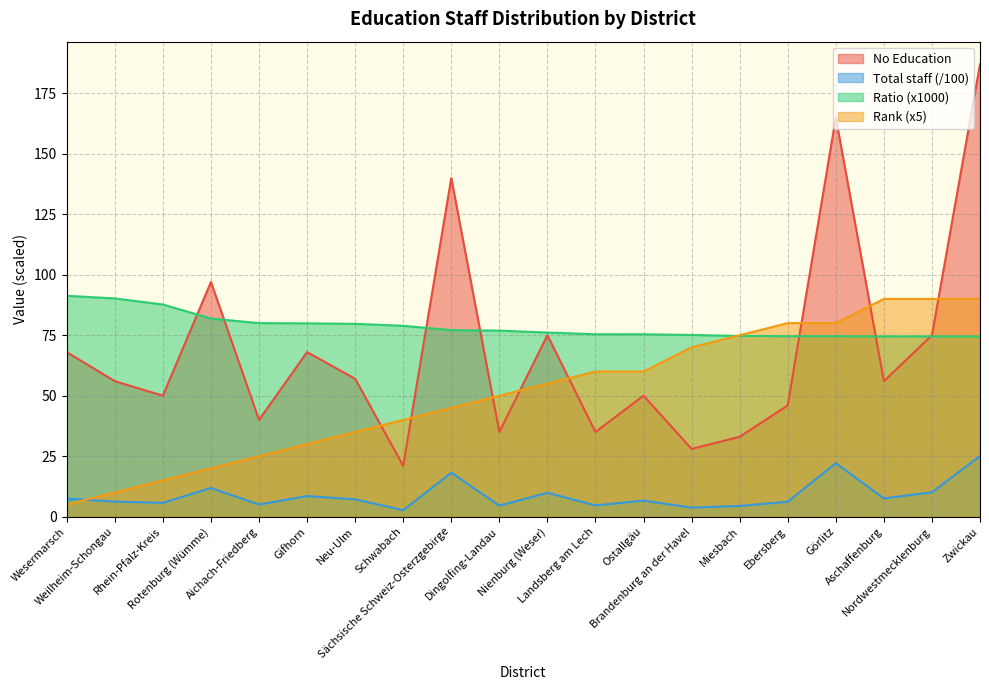

Is it true that Total staff equals 5.0 at Aichach-Friedberg?

True